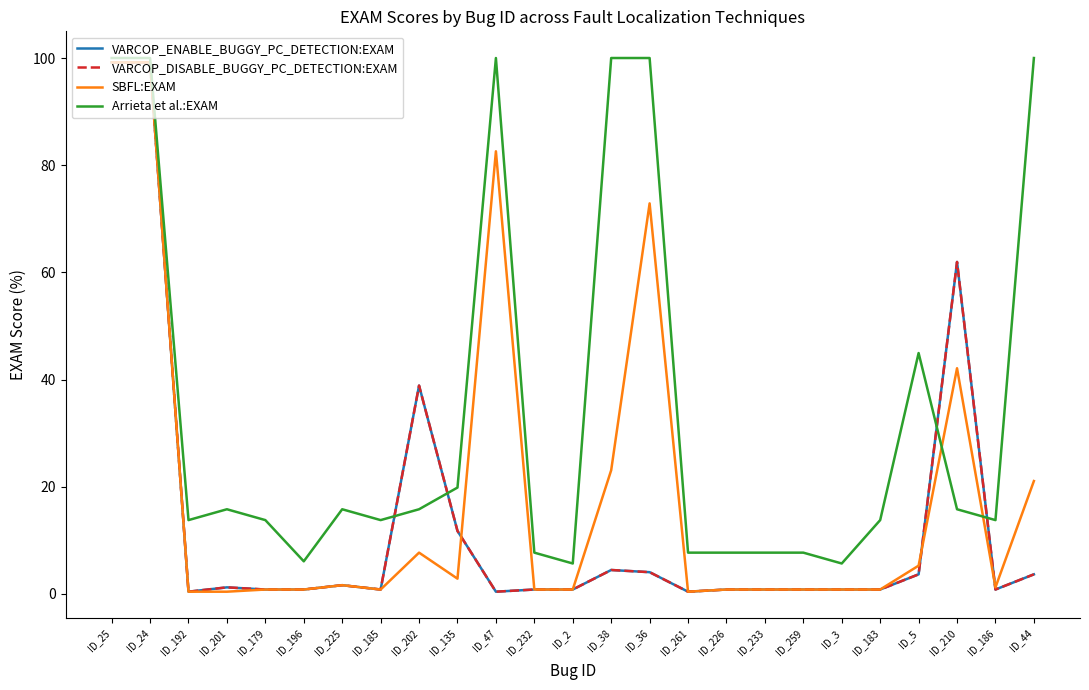

What is the maximum value shown in the chart?

100.0